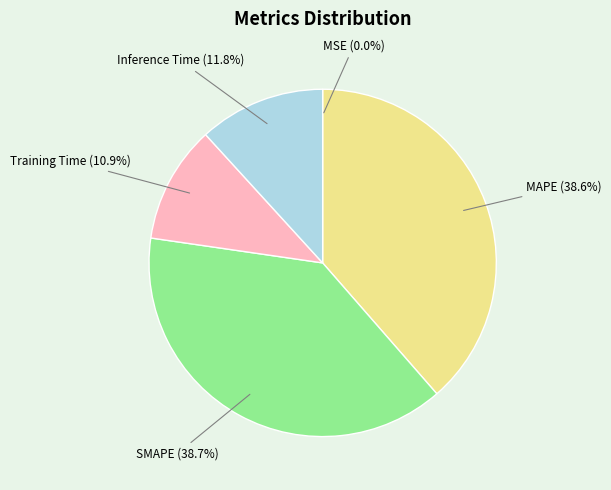

Is MAPE the majority of the pie?

No